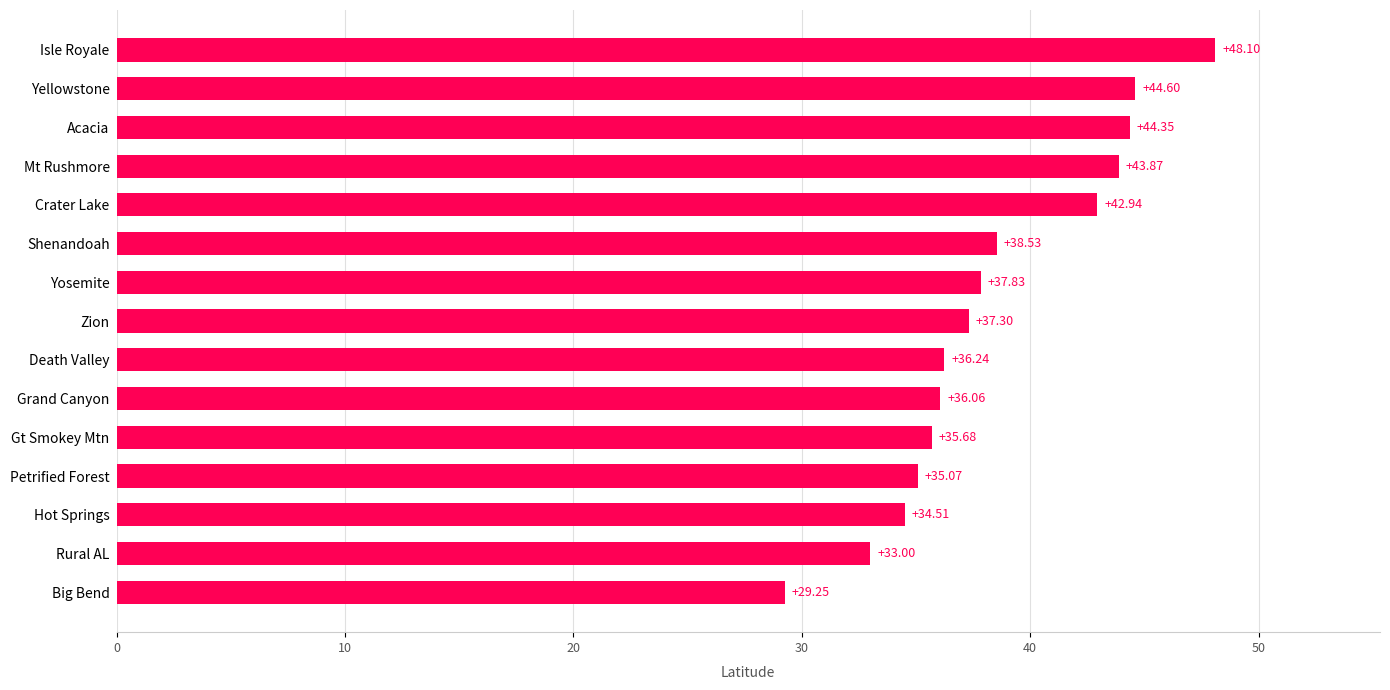

Approximately how many times larger is the value at Acacia compared to Hot Springs?

1.3